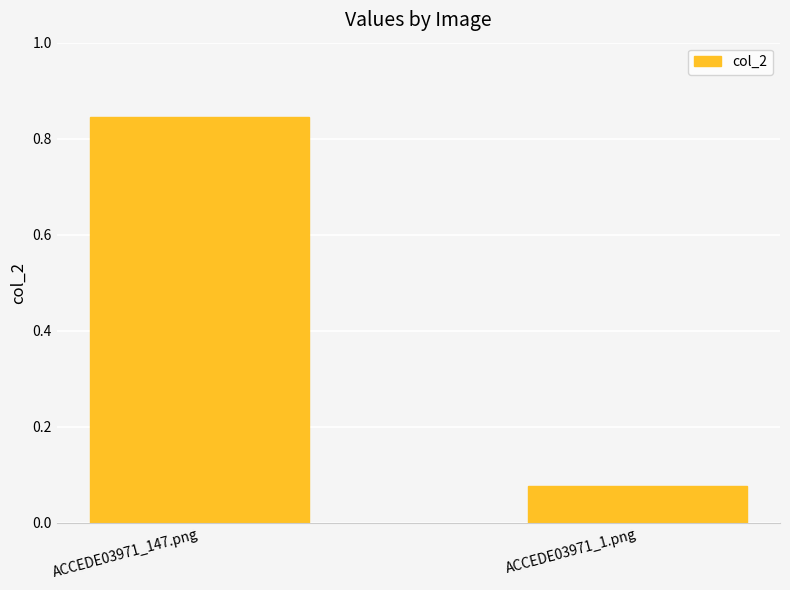

Between ACCEDE03971_147.png and ACCEDE03971_1.png, which is larger?

ACCEDE03971_147.png